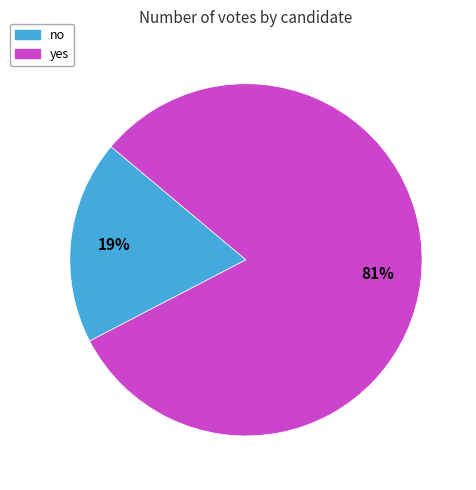

Is there any slice that represents more than half of the pie?

Yes